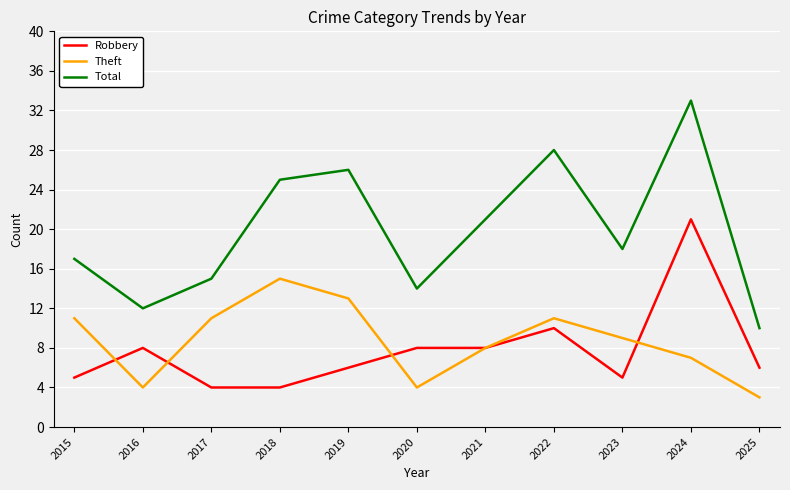

How many distinct data groups are displayed?

3